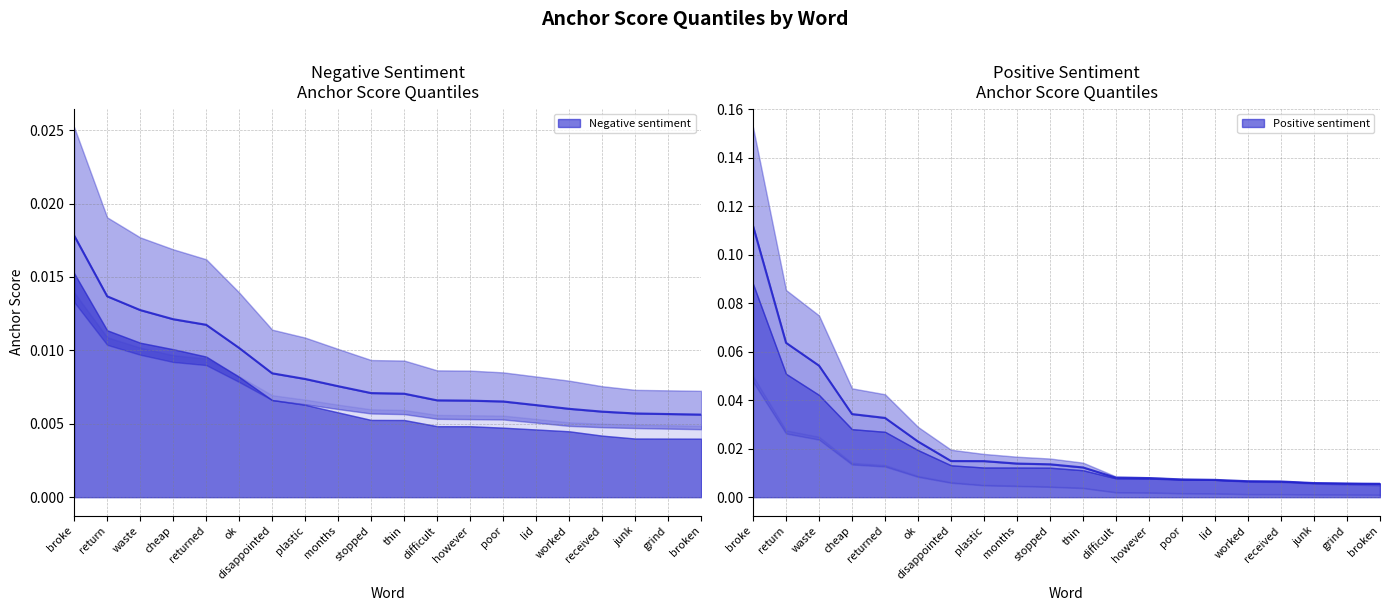

The 0.65-positive line series shows 0.1 at return. True or false?

False